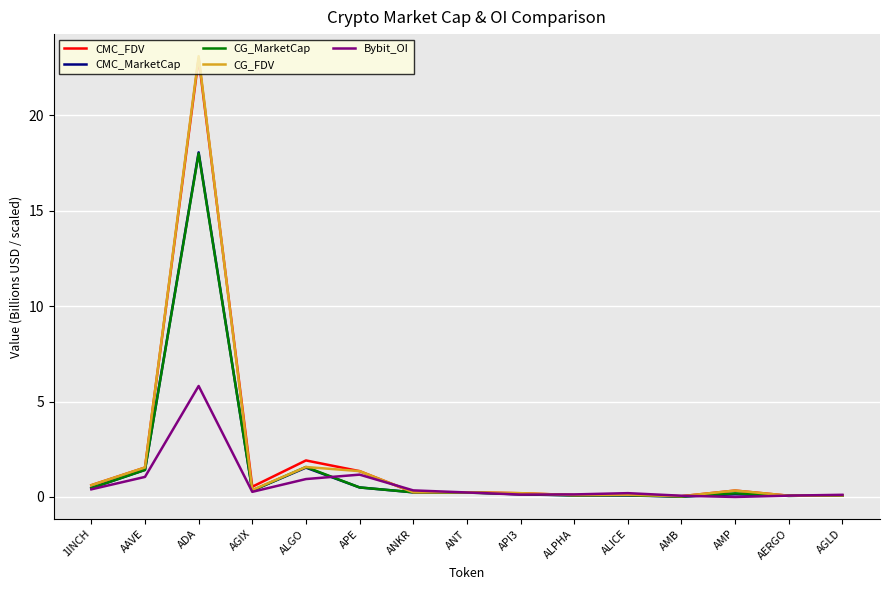

Read the CMC_MarketCap value at ADA.

18.1